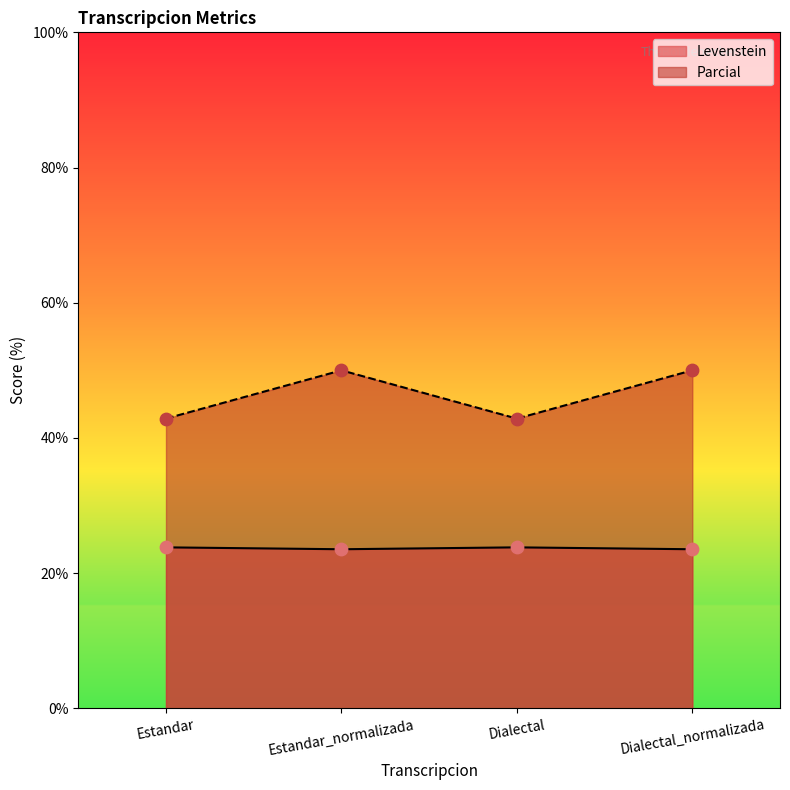

At how many categories does at least one series exceed 34?

4